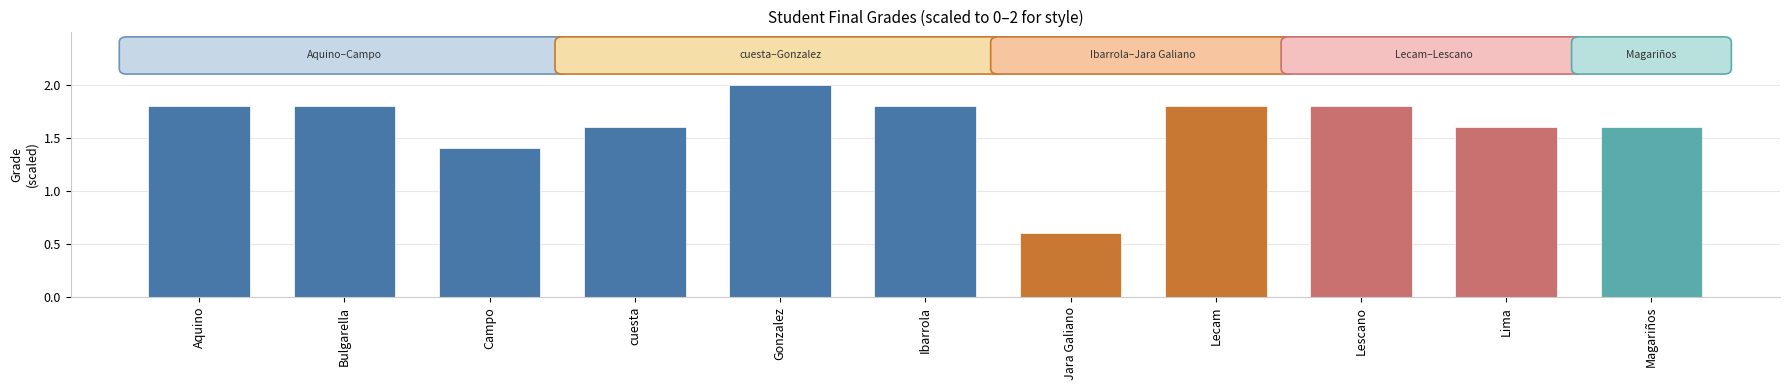

At which label does the data first exceed 1?

Aquino